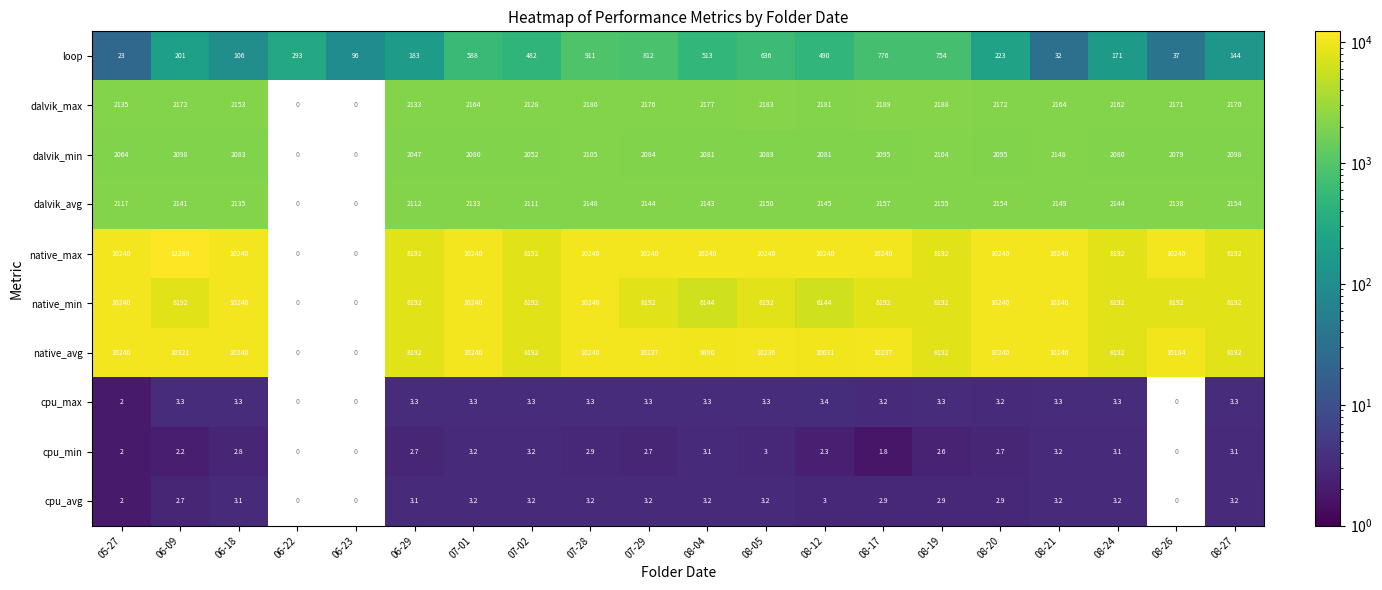

Is the value of cpu_min at 08-04 greater than the value of dalvik_avg at 05-27?

No